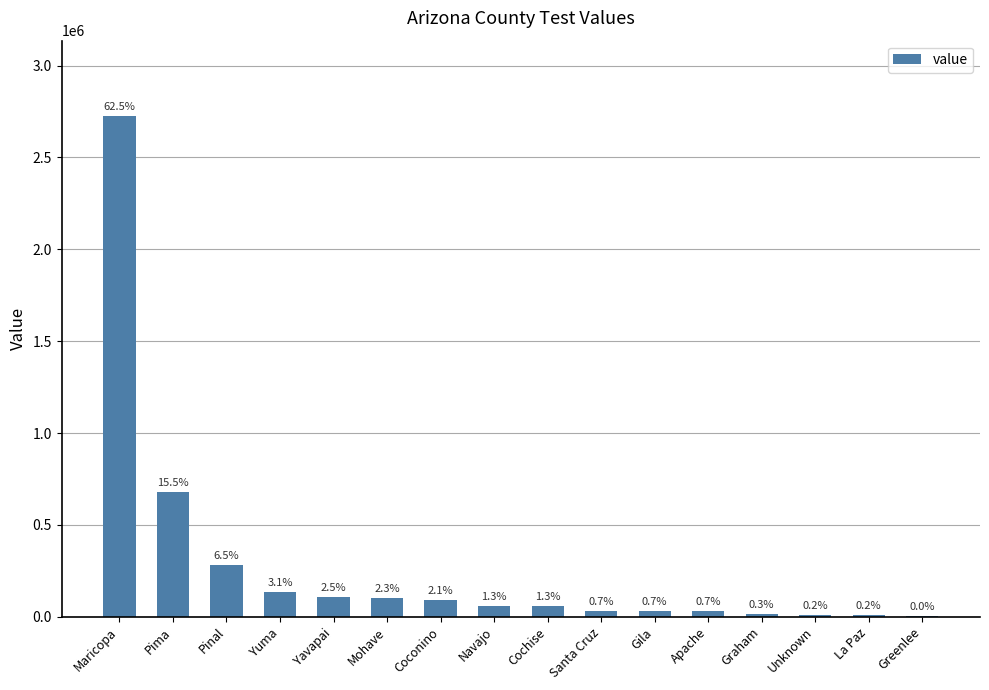

Are the bars horizontal?

No